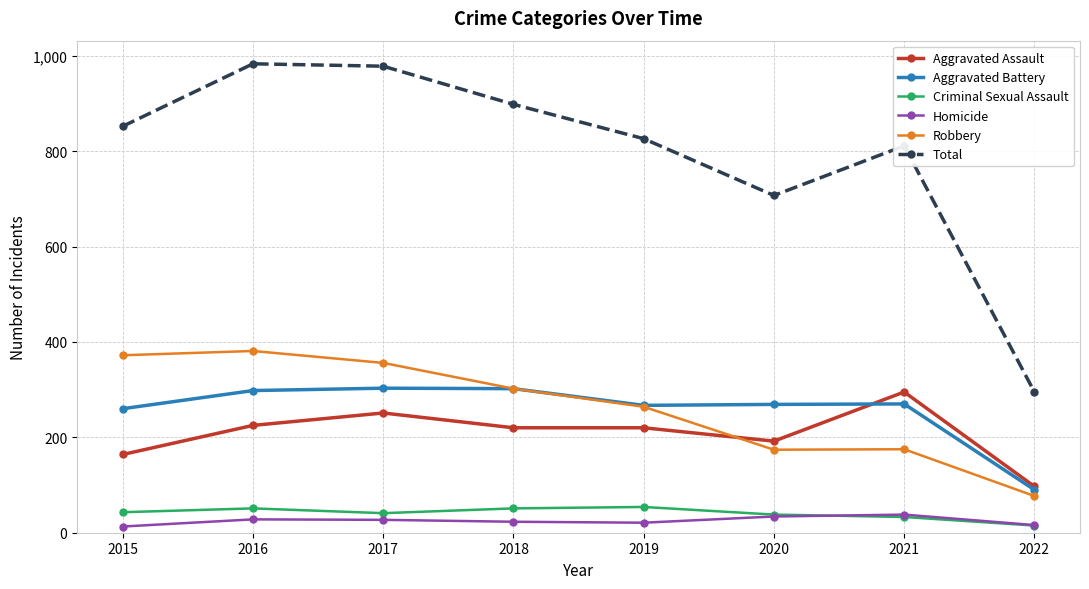

How many data points does each series have?

8